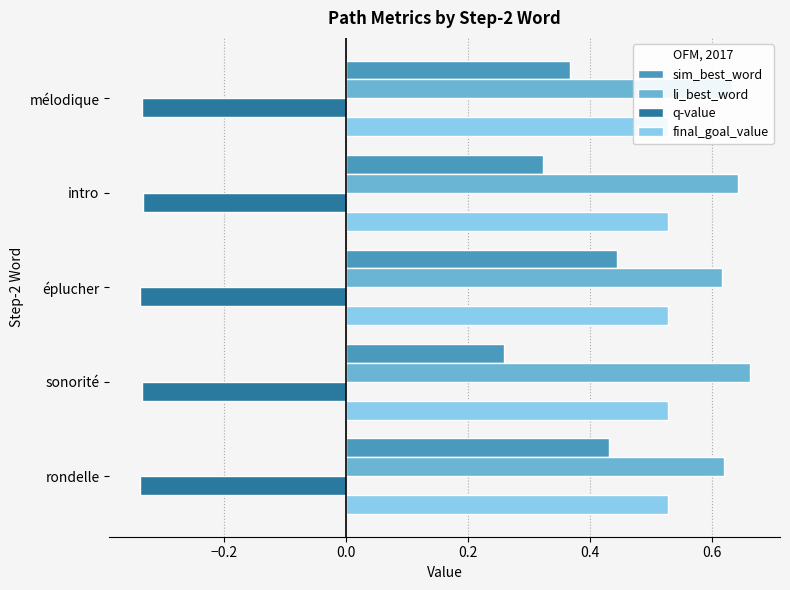

Reading left to right, transcribe all the data shown in this chart.

sim_best_word: 0.4	0.3	0.4	0.3	0.4
li_best_word: 0.6	0.7	0.6	0.6	0.6
q-value: -0.3	-0.3	-0.3	-0.3	-0.3
final_goal_value: 0.2	0.2	0.2	0.2	0.2